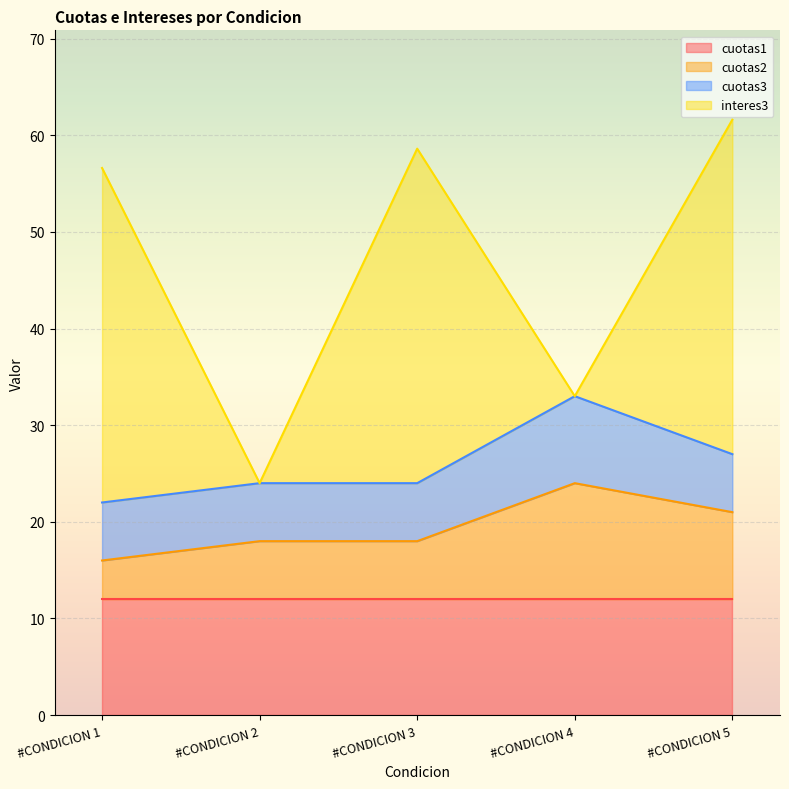

True or false: cuotas1 has more than 0 points higher than both neighbors.

False